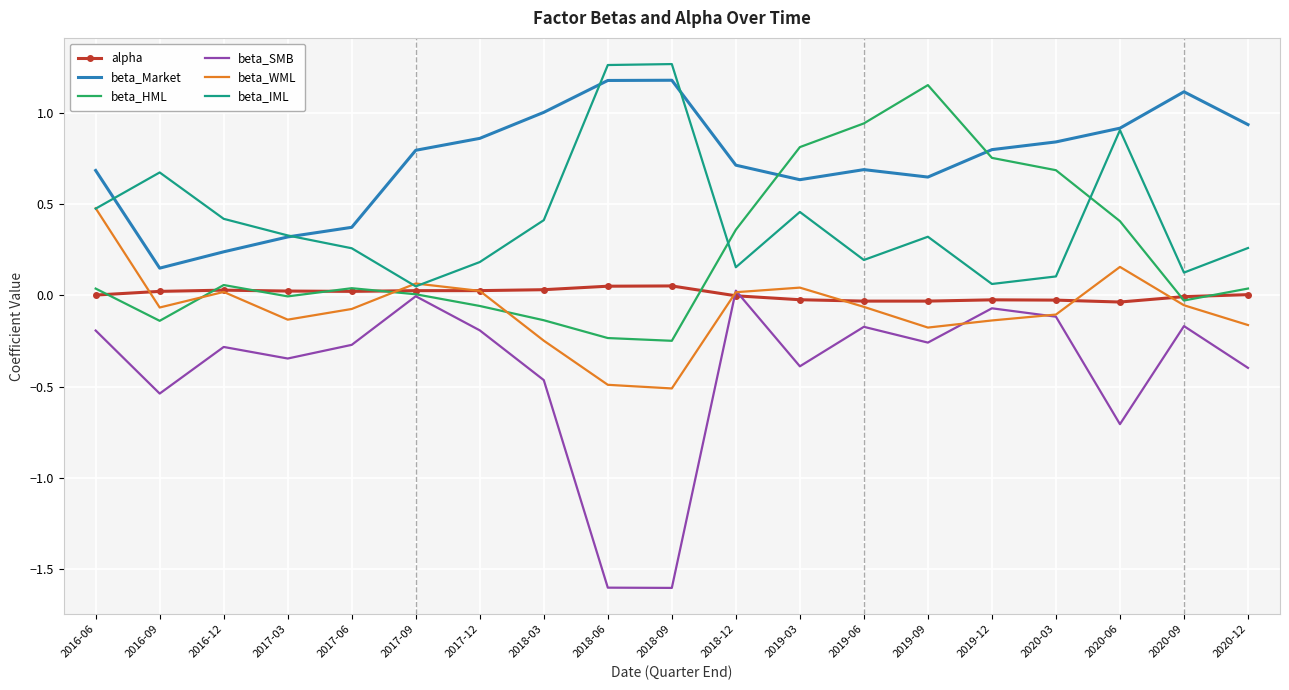

What is the minimum value shown in the chart?

-1.6